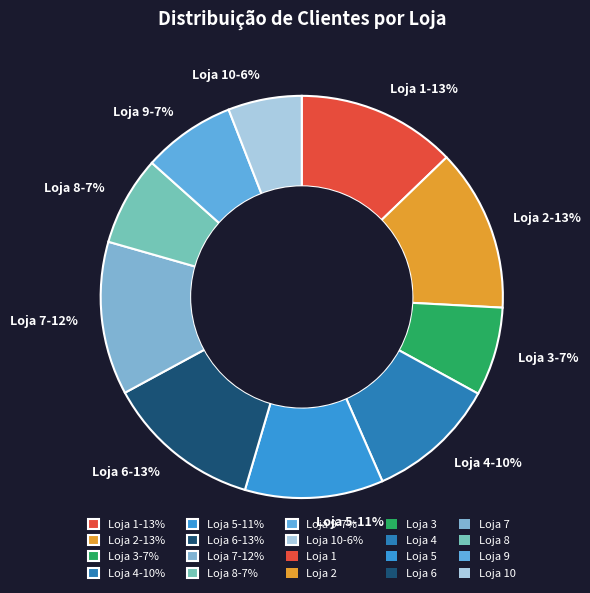

True or false: Loja 4-10% accounts for 23% of the total.

False